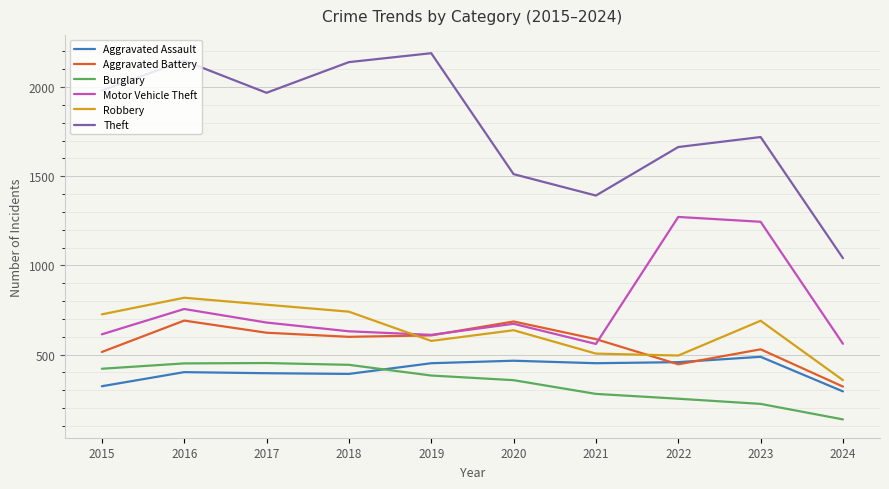

What are all the series names shown in the legend?

Aggravated Assault, Aggravated Battery, Burglary, Motor Vehicle Theft, Robbery, Theft